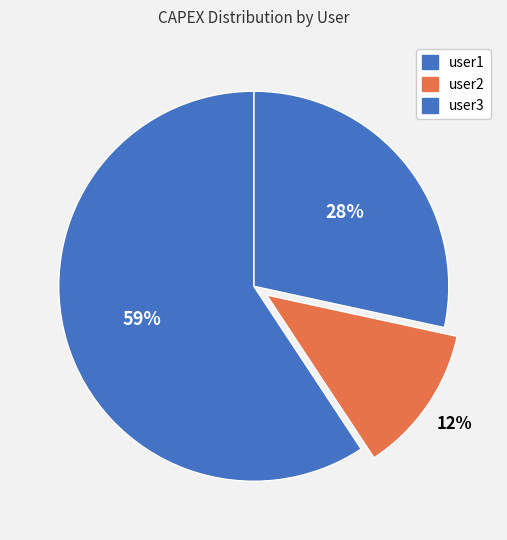

To the nearest percent, what is the combined percentage of user2 and user3?

72%